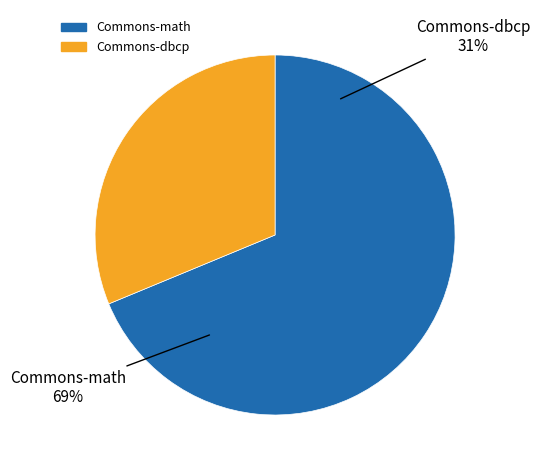

To the nearest percent, what is the combined percentage of Commons-dbcp and Commons-math?

100%